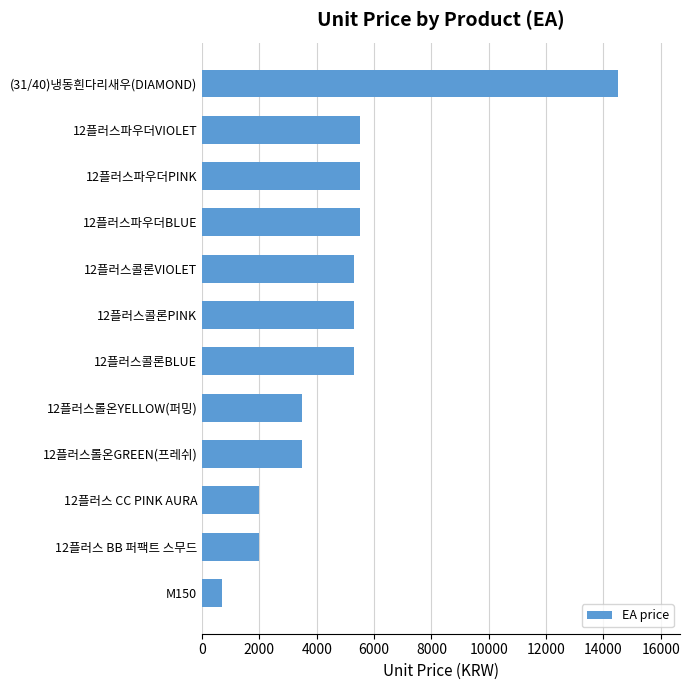

What is the difference between the second highest and minimum values?

4800